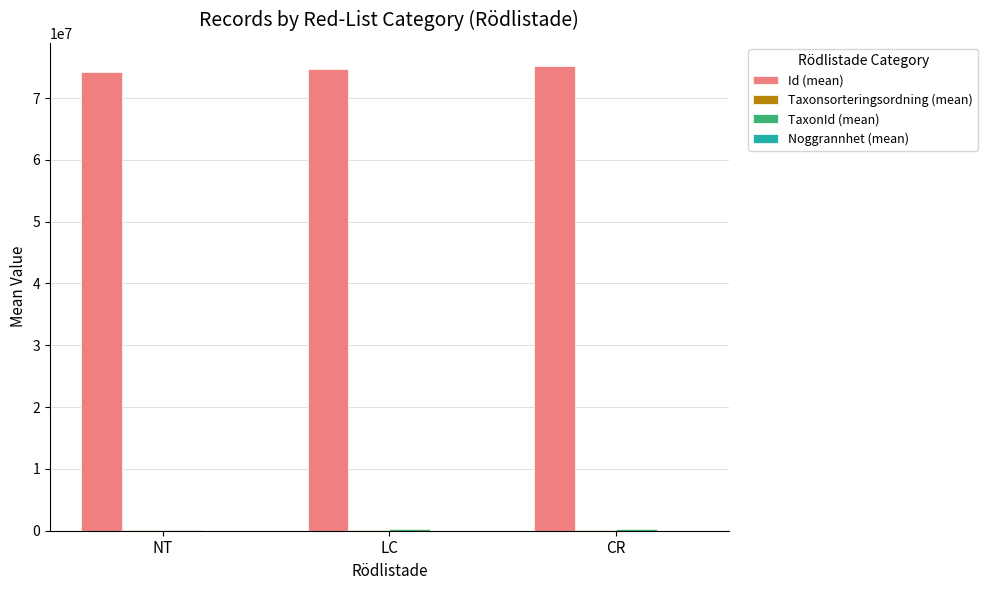

Which series has the largest total across all categories?

Id (mean)